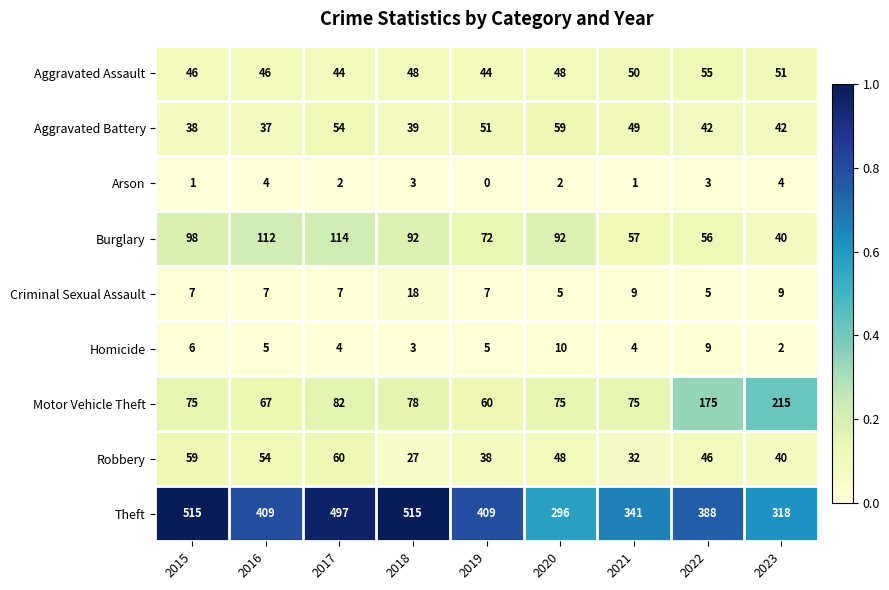

Between 2019 and 2022, which series saw the biggest shift?

Motor Vehicle Theft